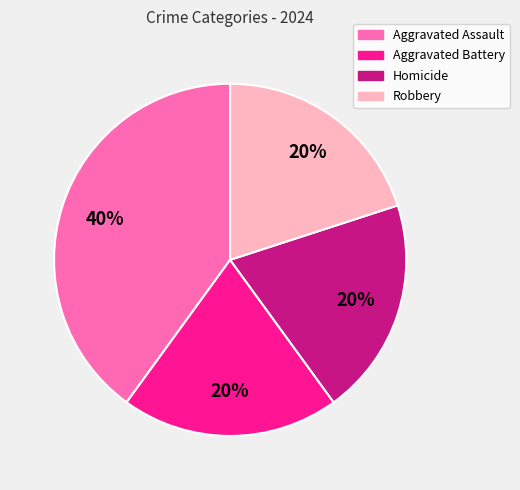

What is the largest slice in the pie chart?

Aggravated Assault